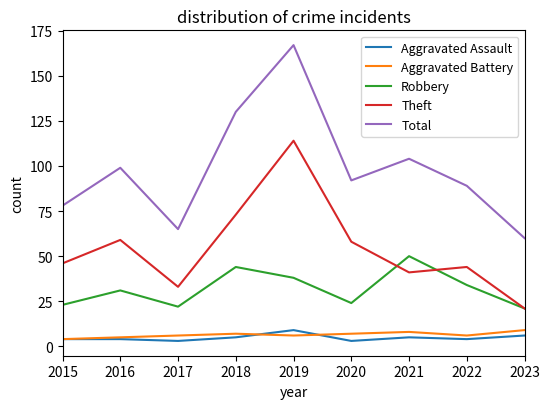

Reading right to left, transcribe all the data shown in this chart.

Aggravated Assault: 6	4	5	3	9	5	3	4	4
Aggravated Battery: 9	6	8	7	6	7	6	5	4
Robbery: 21	34	50	24	38	44	22	31	23
Theft: 21	44	41	58	114	73	33	59	46
Total: 60	89	104	92	167	130	65	99	78